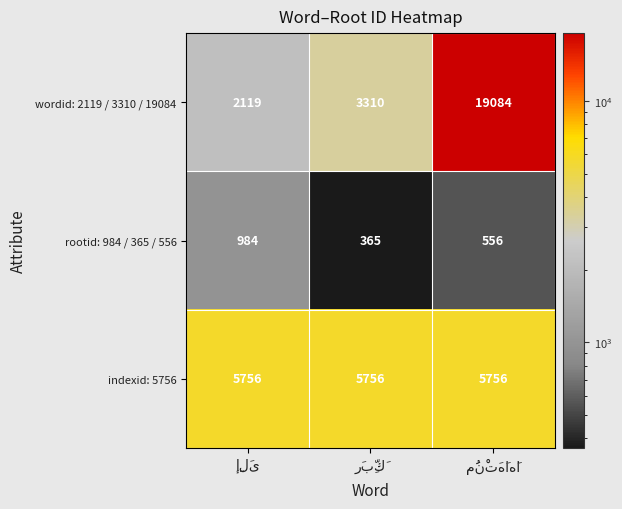

Which series has the widest spread of values?

wordid: 2119 / 3310 / 19084